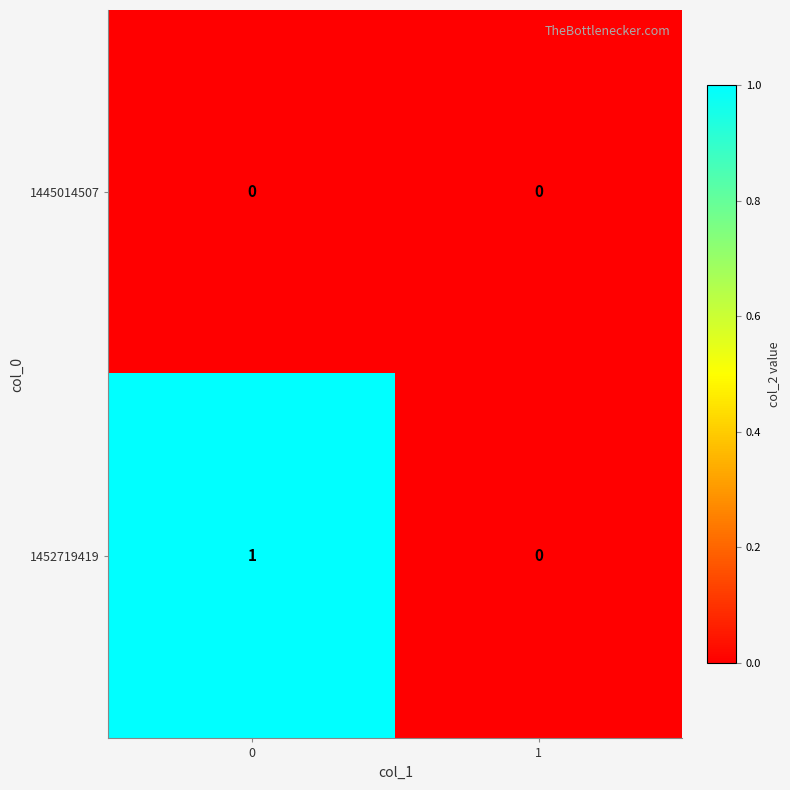

Reading left to right, list all the values displayed in this chart.

1445014507: 0	0
1452719419: 1	0